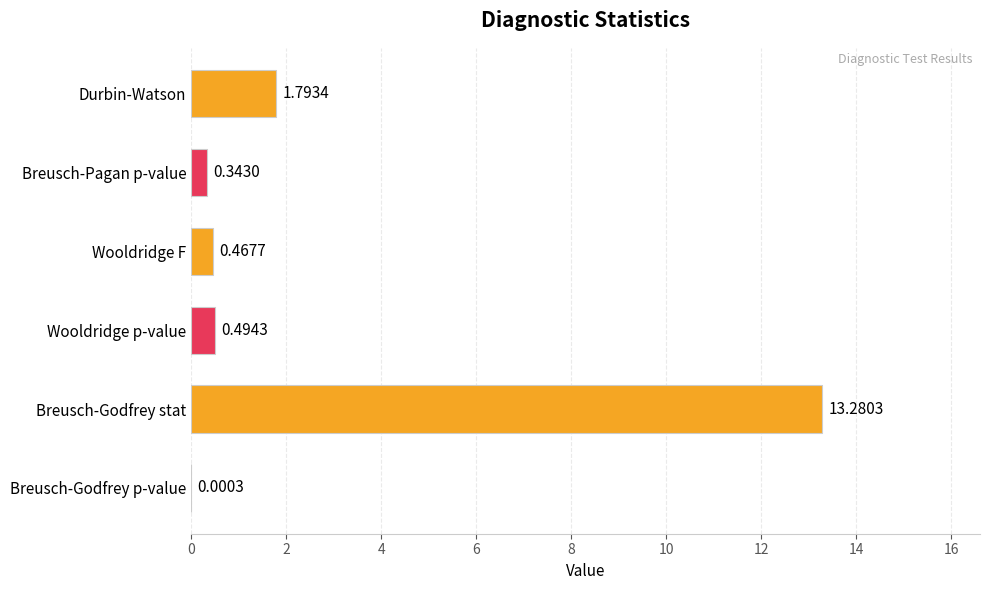

At which category does the chart reach its peak across all series?

Breusch-Godfrey stat